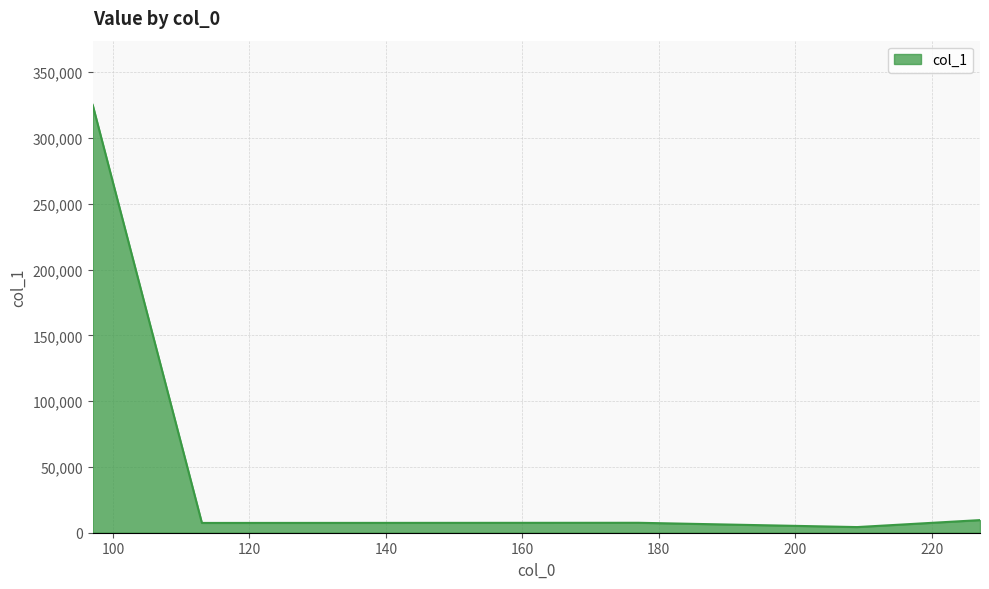

True or false: the data has more than 1 interior local peaks.

False